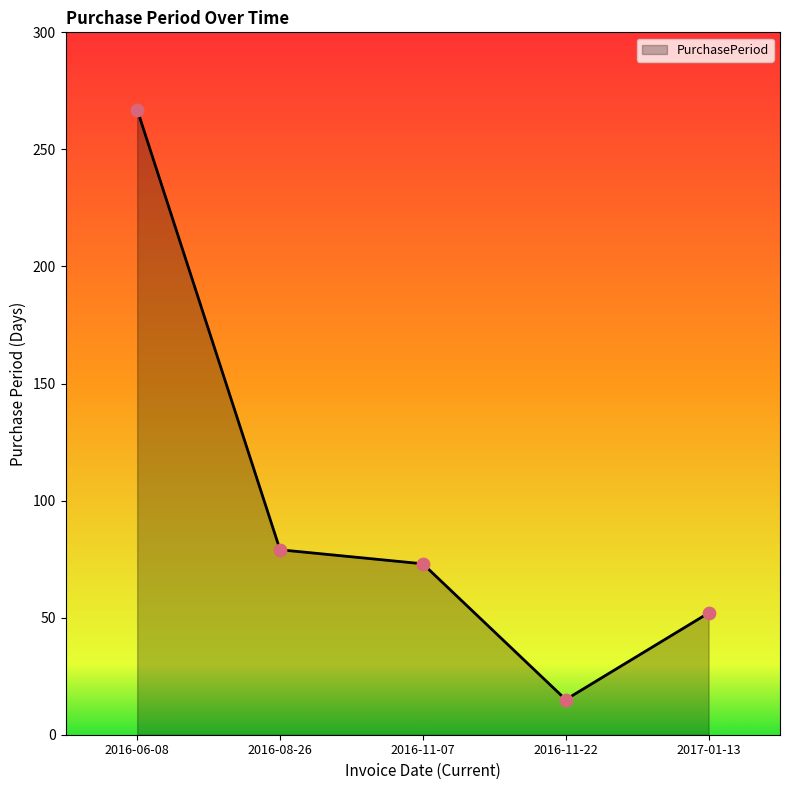

Which has a higher value, 2016-11-07 or 2016-11-22?

2016-11-07